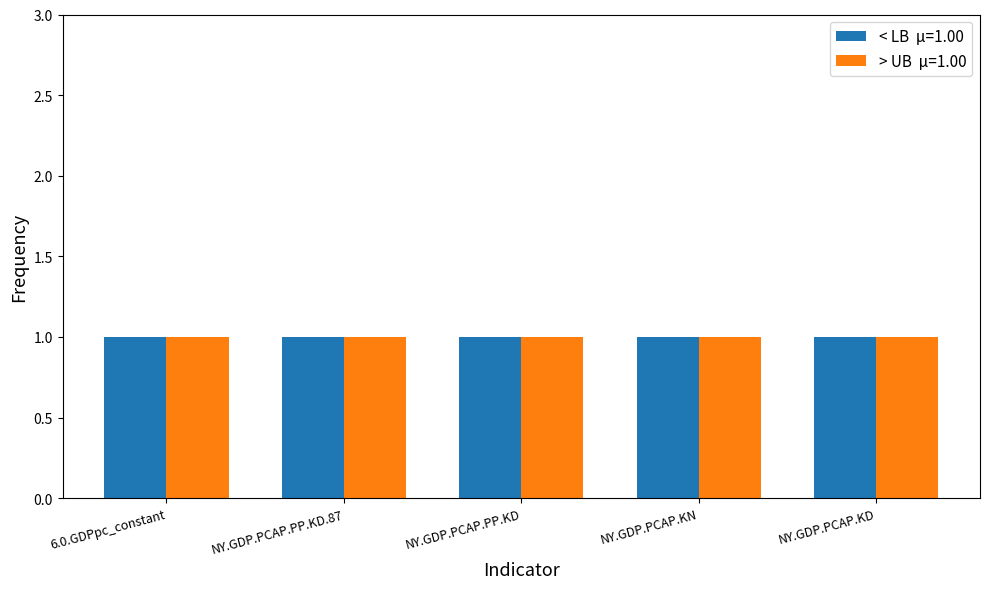

What is the value of the < LB  mu=1.00 bar at the 3rd from the left?

1